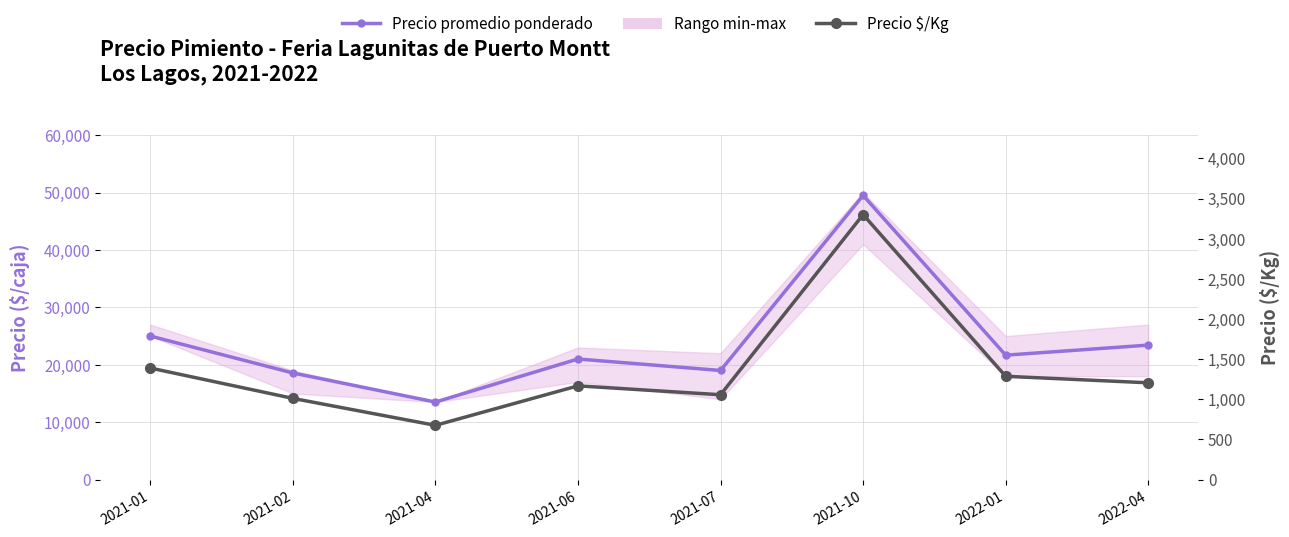

What position from the right is 2022-01?

2